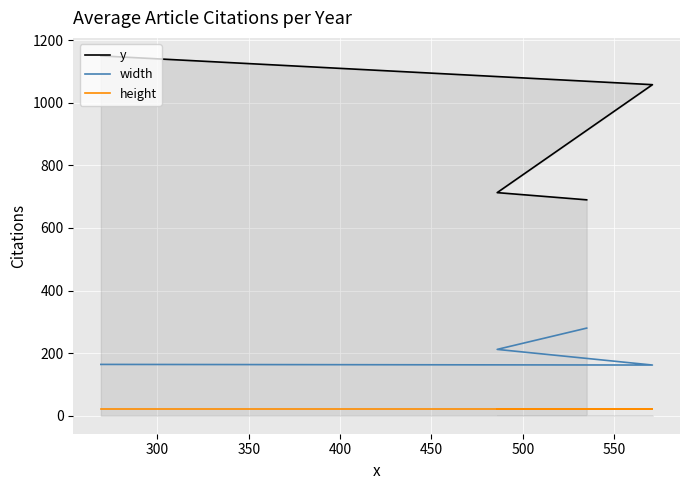

Between 300 and 350, which series saw the biggest shift?

y